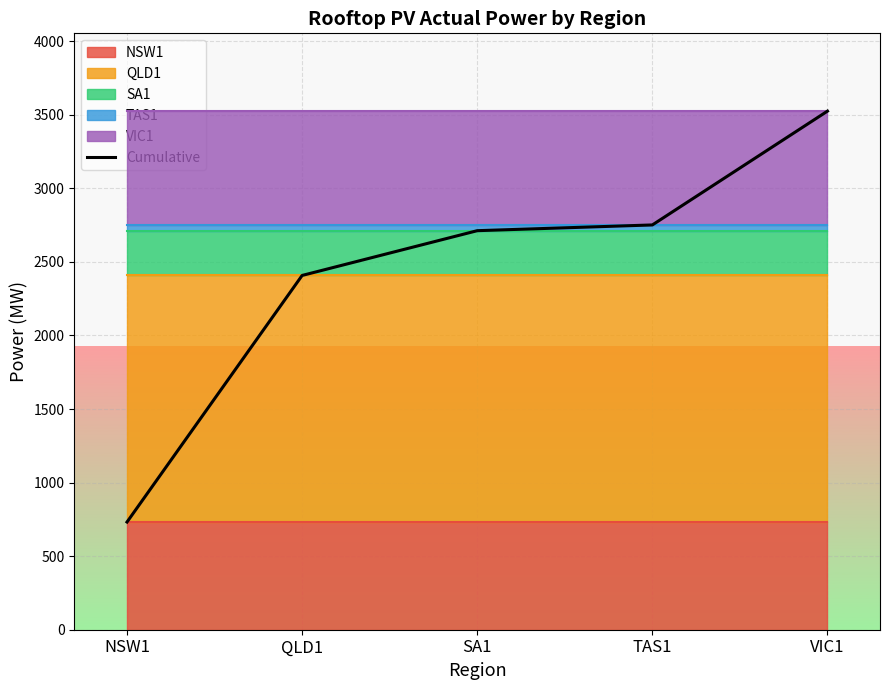

What is the change in value from QLD1 to VIC1?

+1116.9